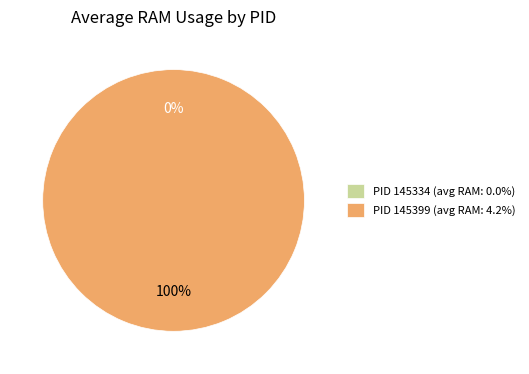

What is the largest slice in the pie chart?

145399